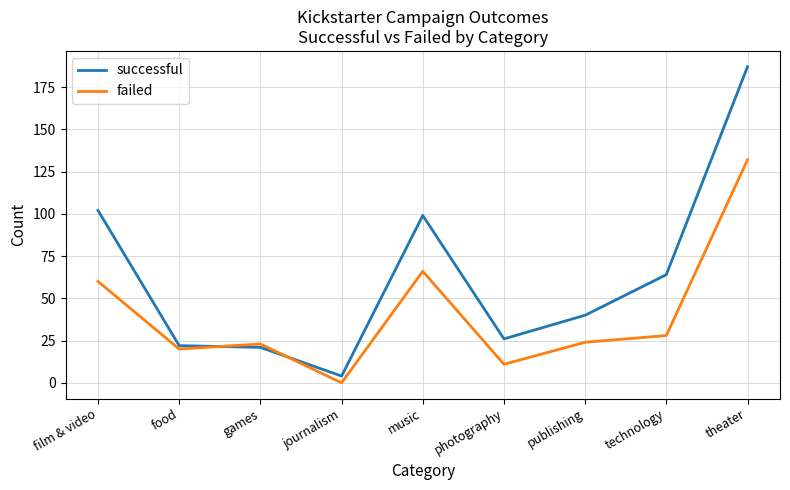

Which label corresponds to the smallest value in the chart?

journalism